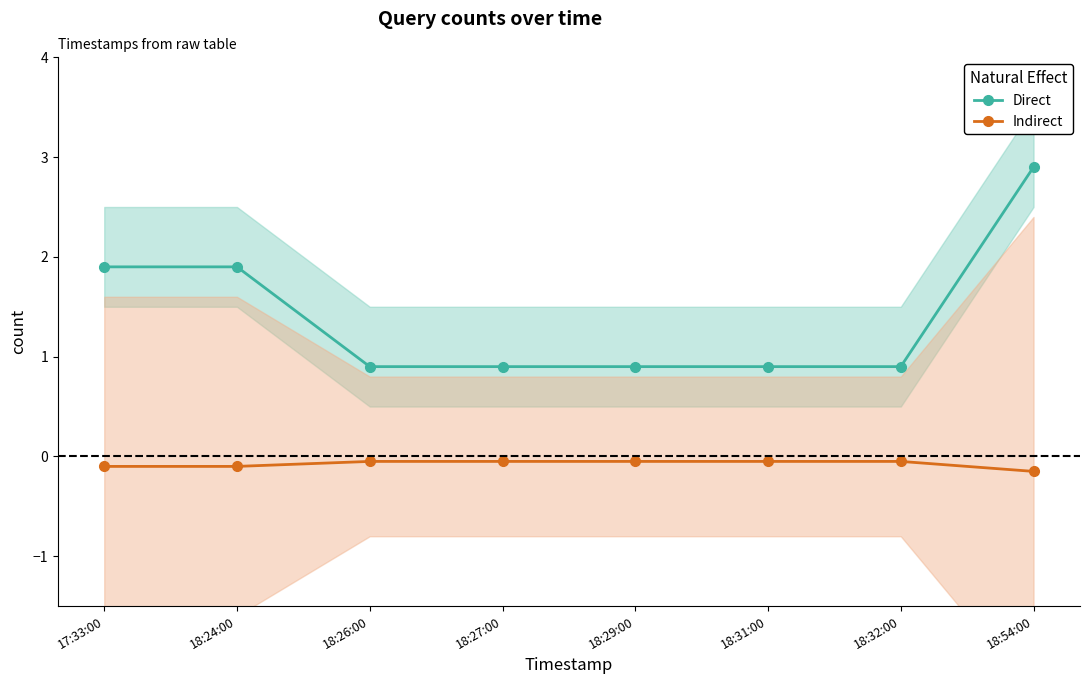

List the series in order of their peak value, highest first.

Direct, Indirect